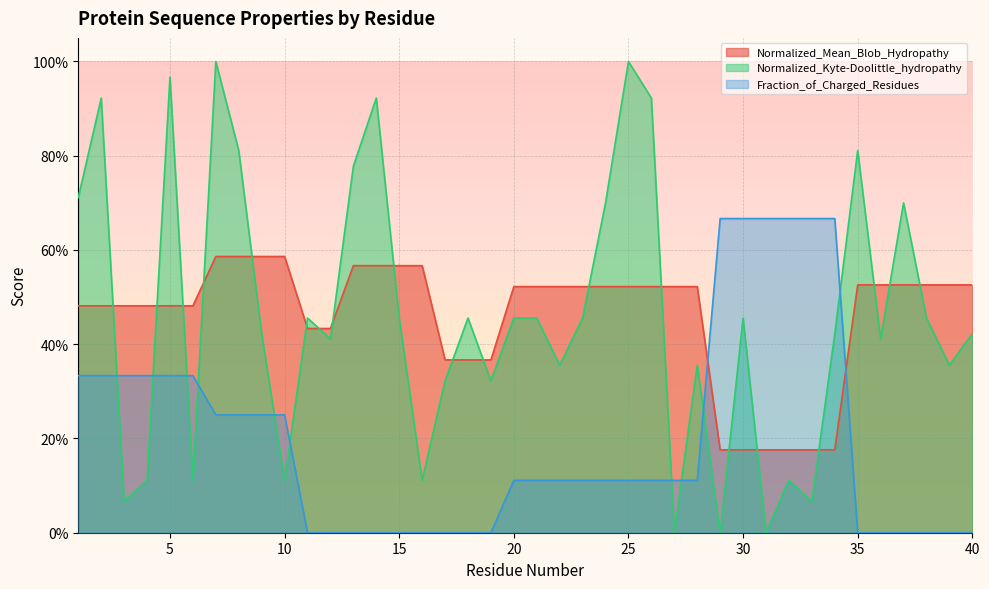

After their last crossing, which series has the higher values: Normalized_Kyte-Doolittle_hydropathy or Normalized_Mean_Blob_Hydropathy?

Normalized_Mean_Blob_Hydropathy